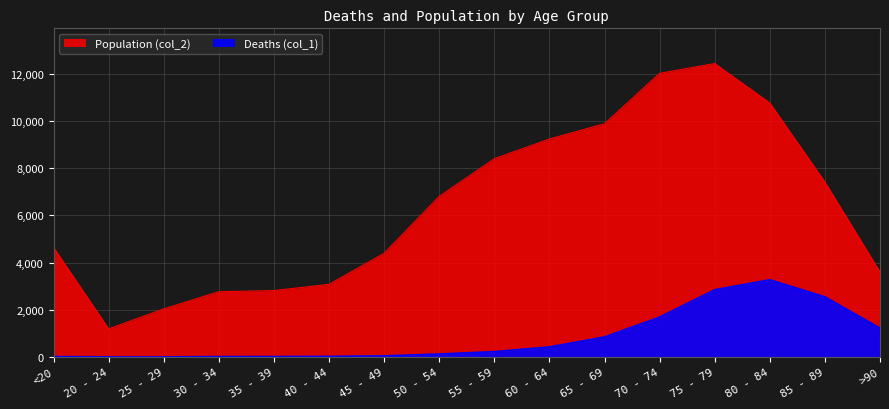

At which category is the sum across all series the highest?

75 - 79